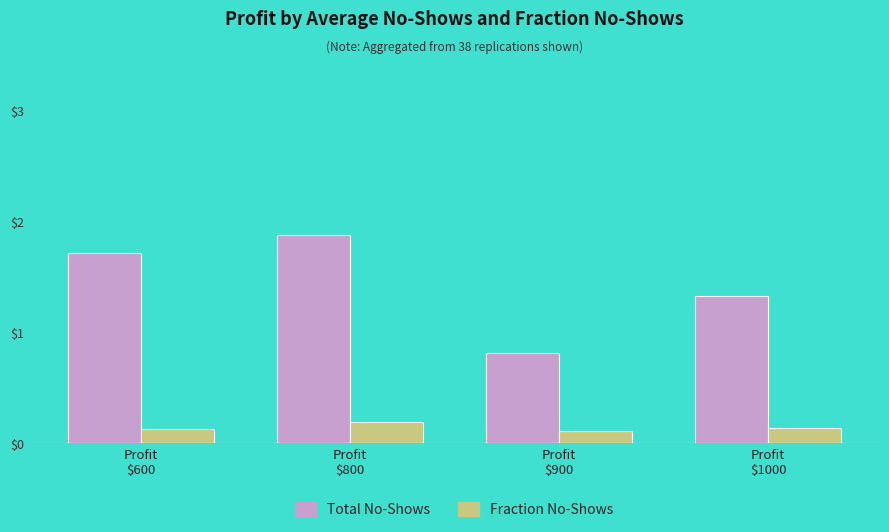

What is the label of the 3rd bar from the left?

Profit
$900